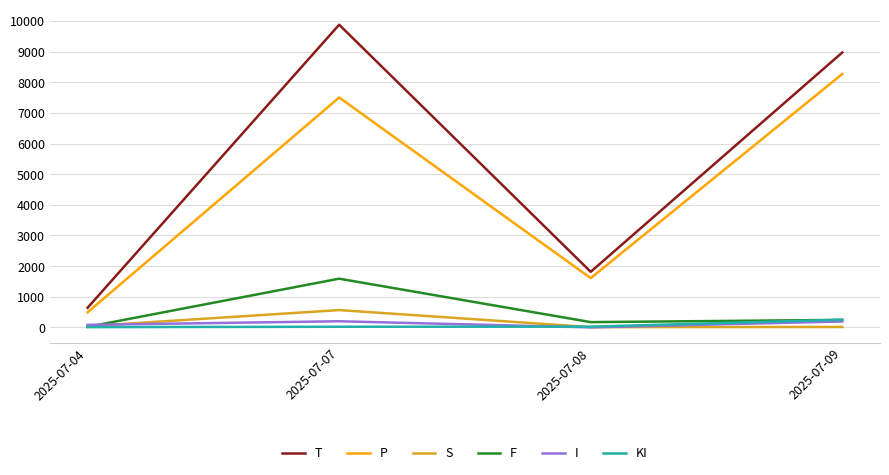

What is the sum of all T values?

21306